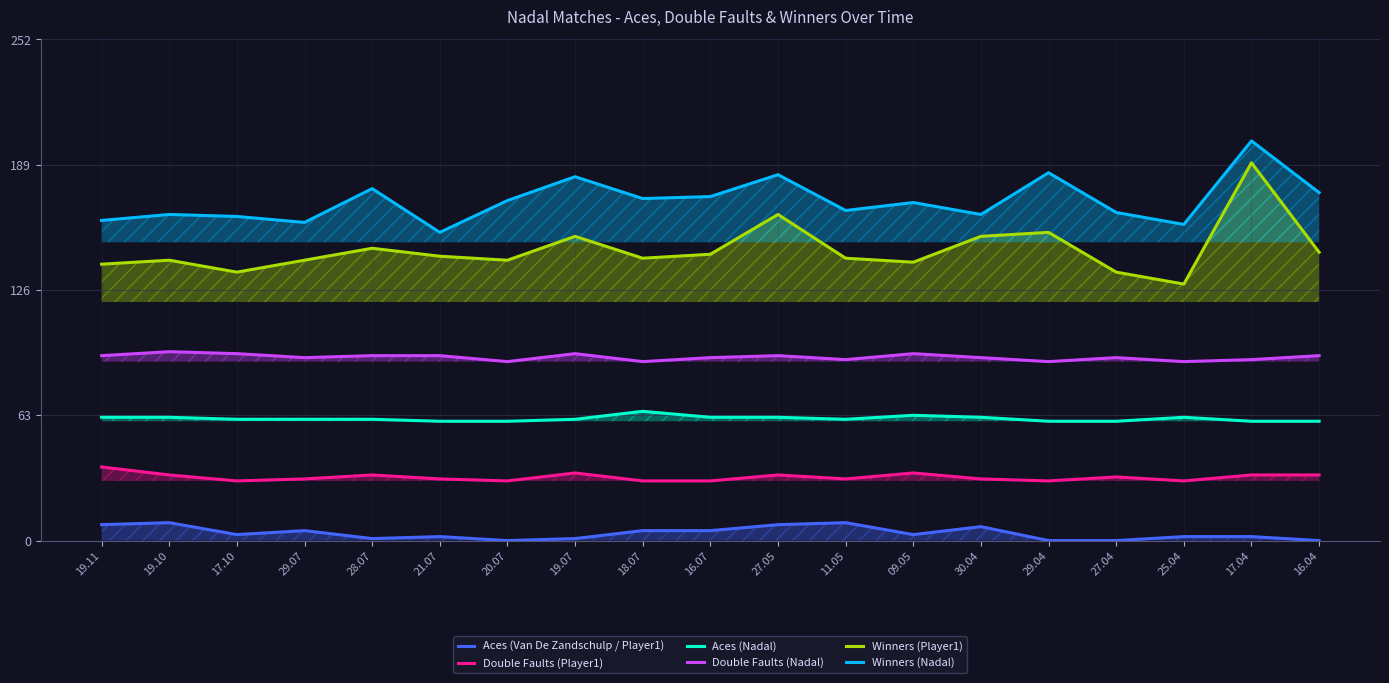

Rank the series by their maximum value, from lowest to highest.

Aces (Van De Zandschulp / Player1), Double Faults (Player1), Aces (Nadal), Double Faults (Nadal), Winners (Player1), Winners (Nadal)